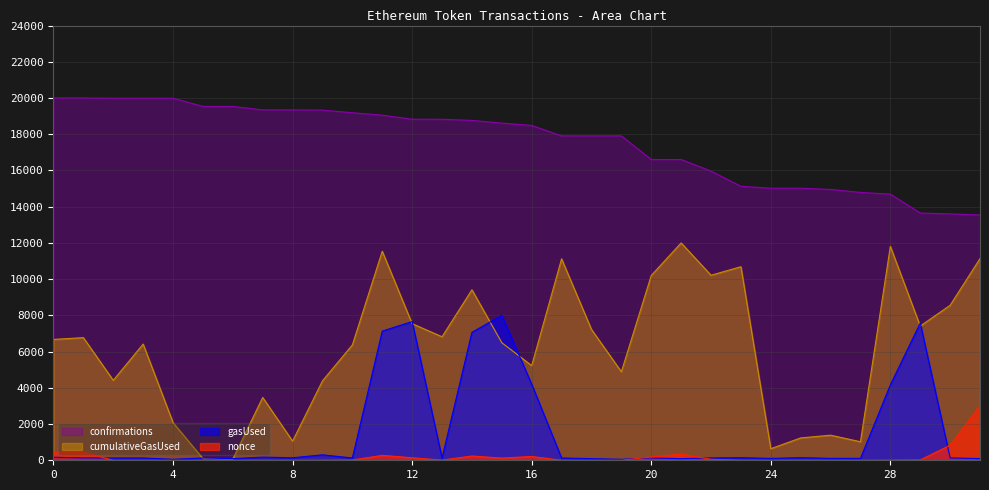

What is the difference between the highest and lowest values at 3?

19988.8